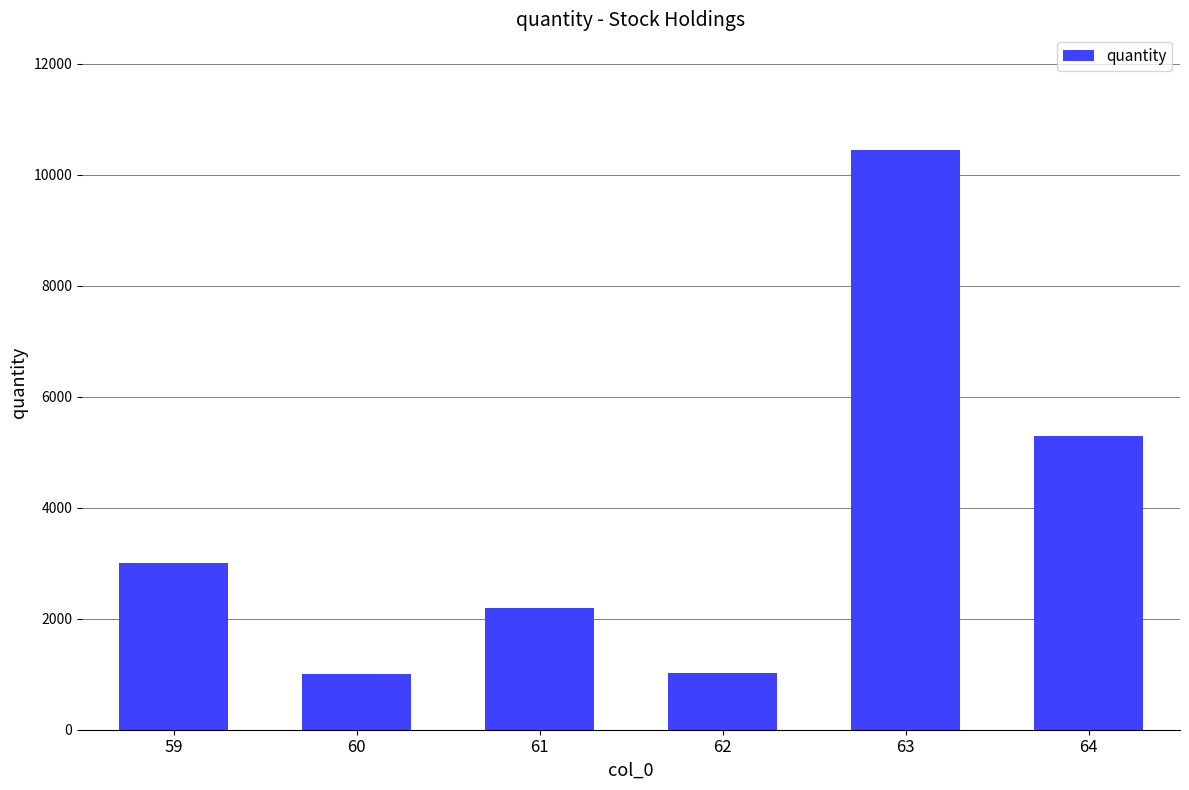

What is the ratio of the value at 61 to the value at 64?

0.4